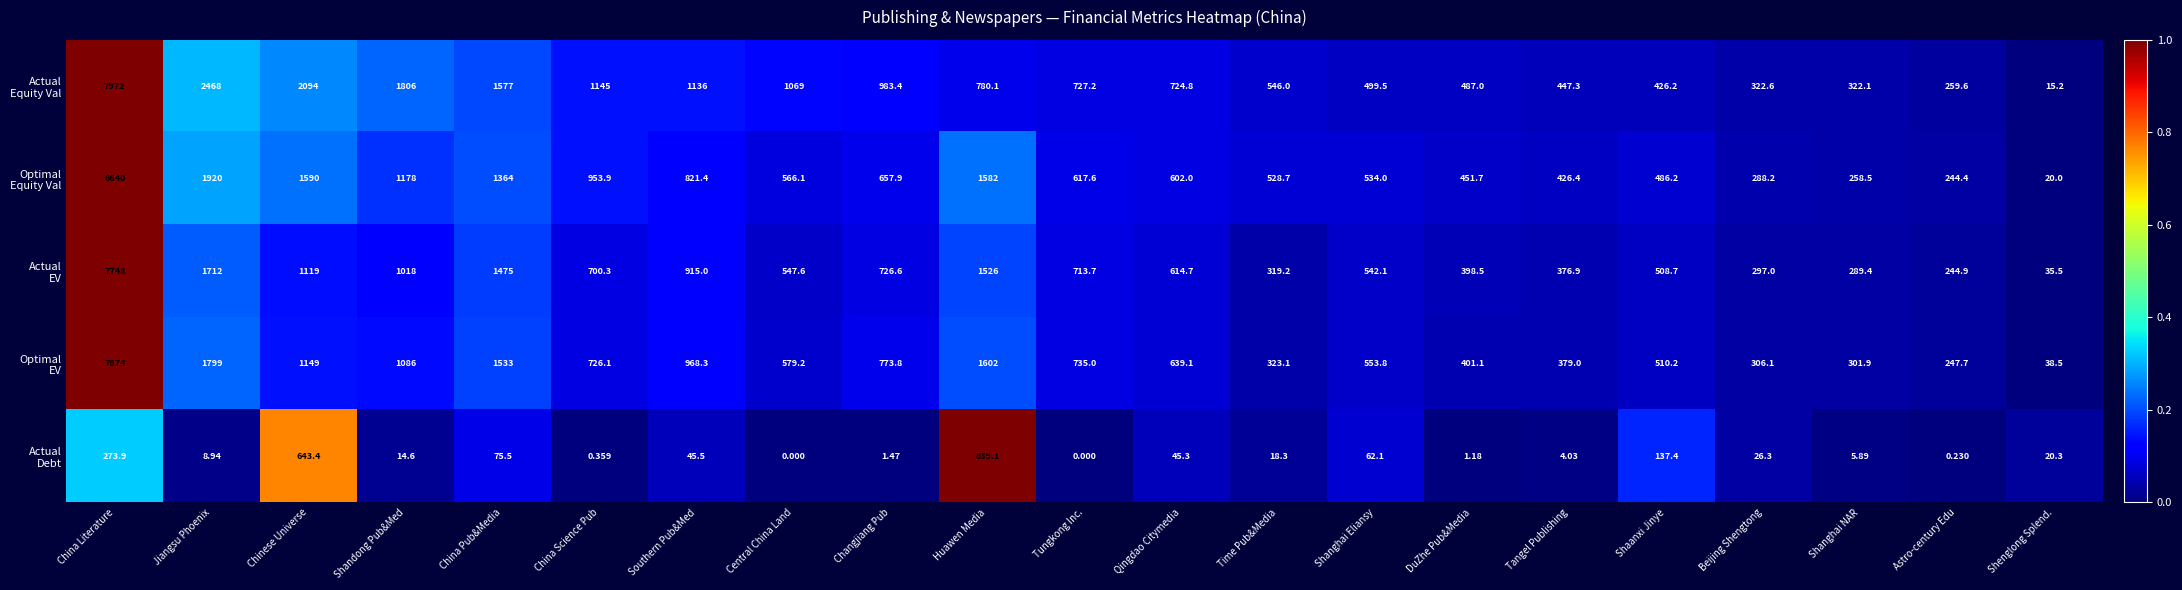

At which category is the sum across all series the highest?

China Literature